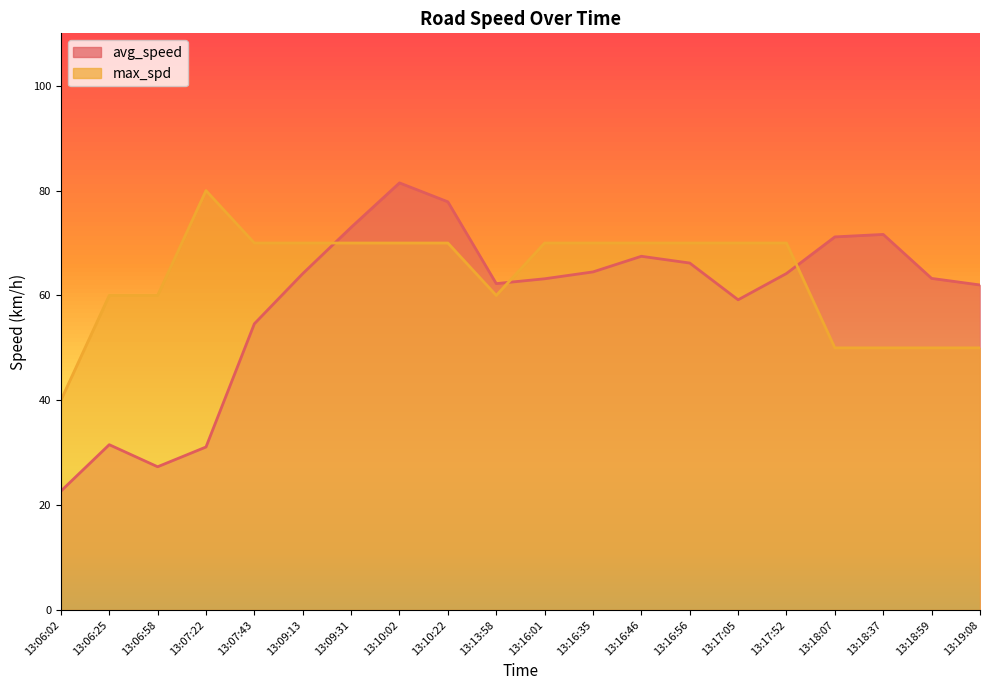

The value of max_spd at 13:10:22 is 100.5. True or false?

False